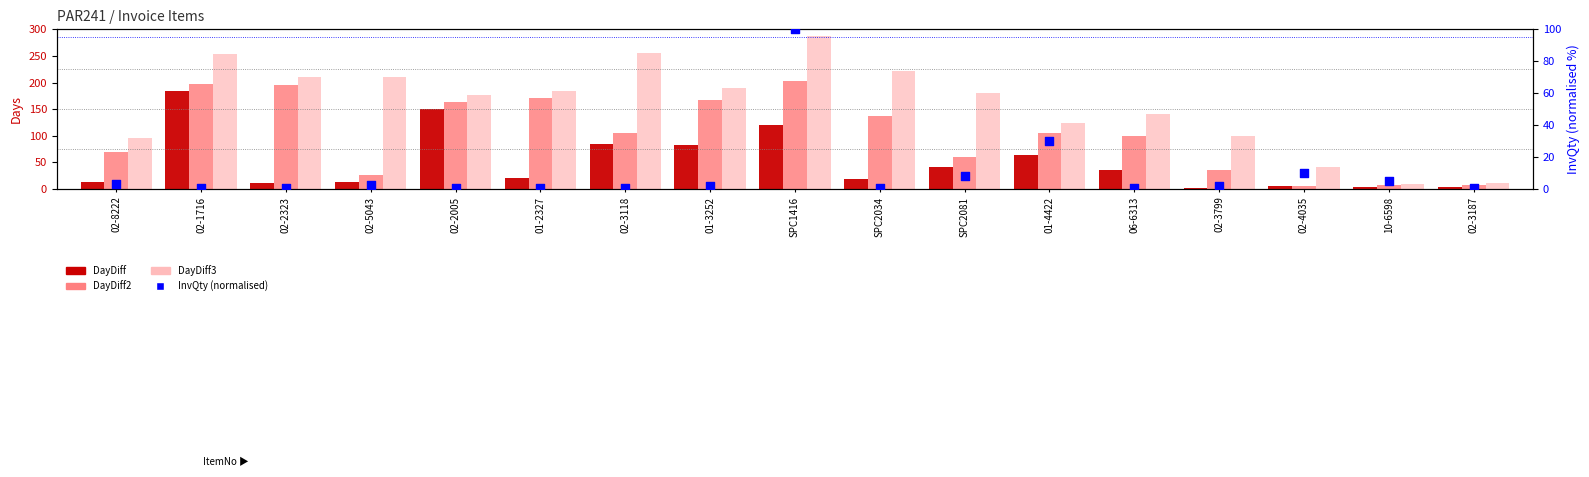

Which series contains the highest Y value?

DayDiff3